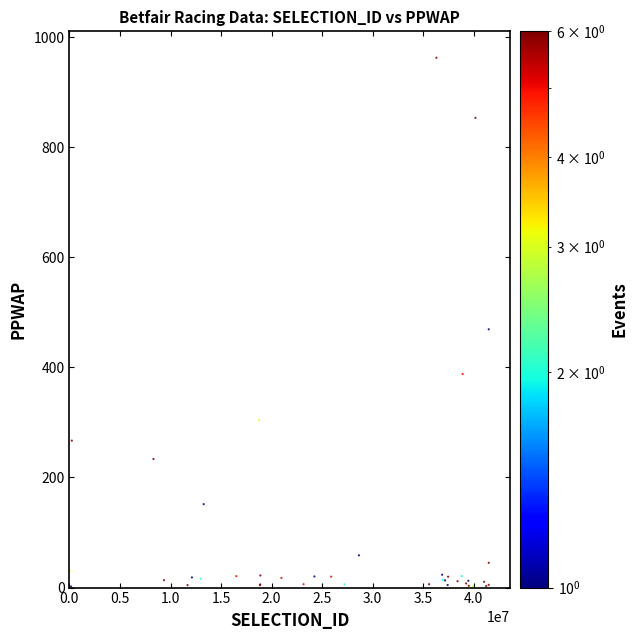

What Y value in the scatter plot is closest to 482?

469.2